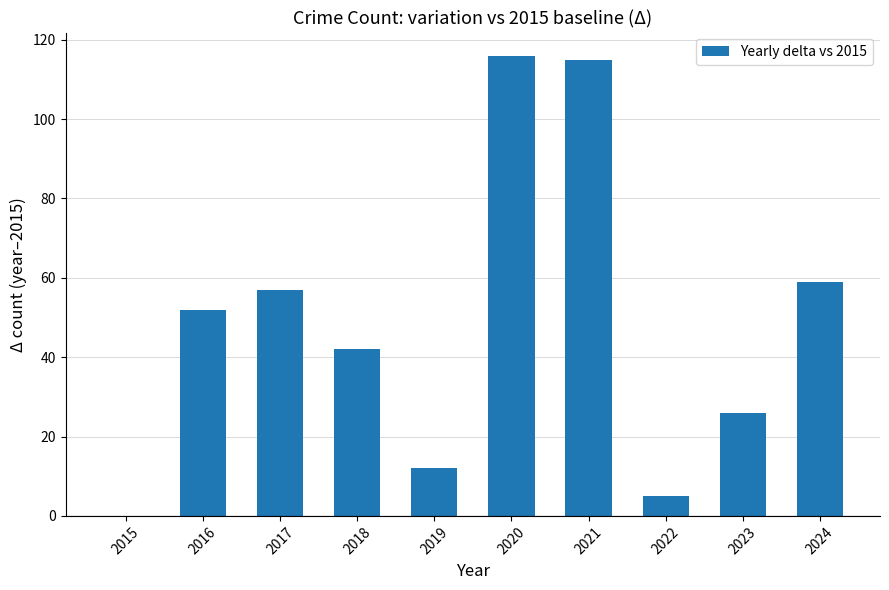

What is the sum of the values at 2019 and 2022?

17